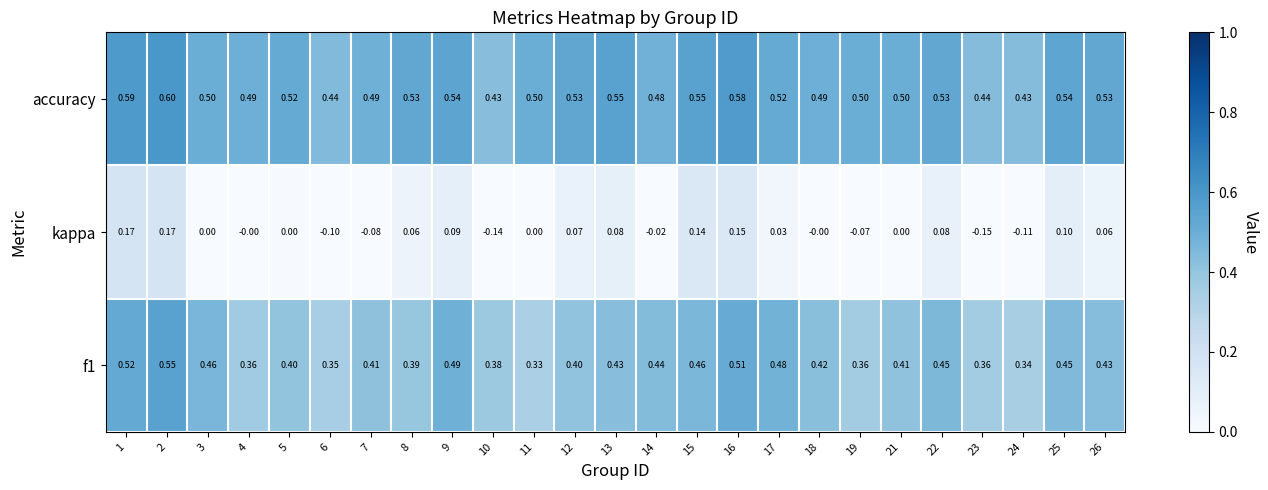

How many series are shown in this chart?

3